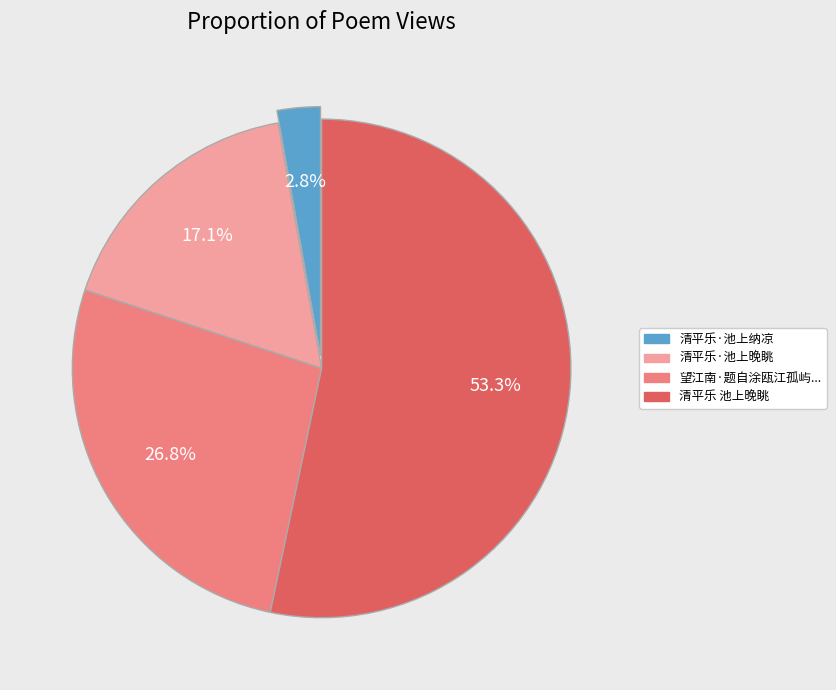

Is there any slice that represents more than half of the pie?

Yes